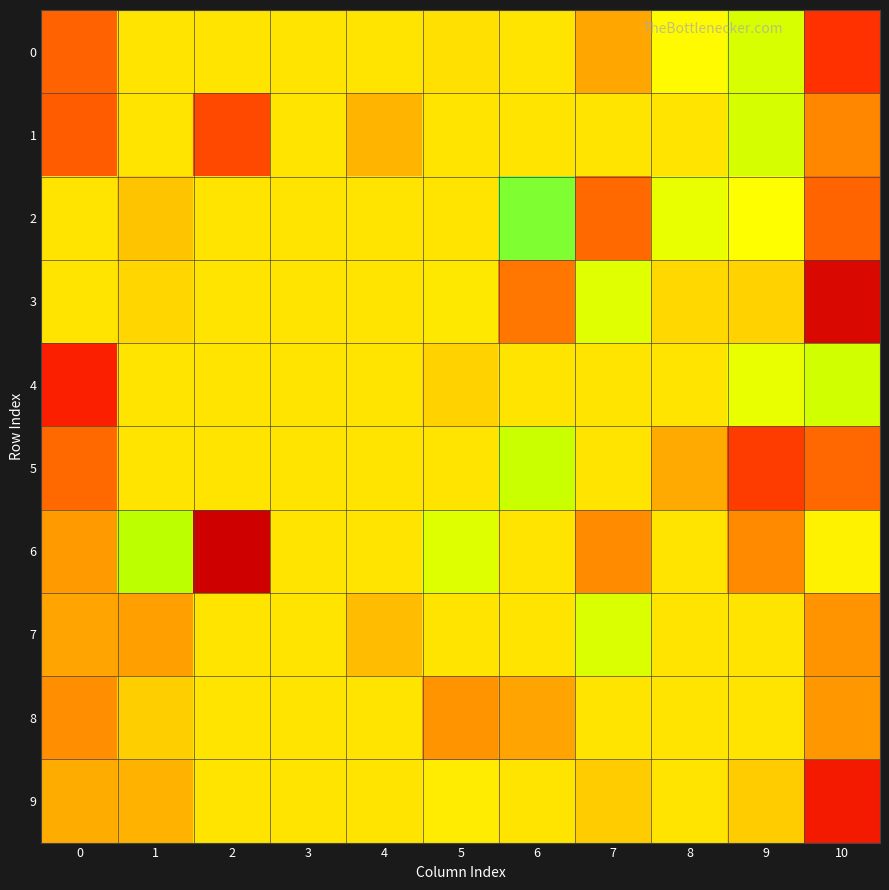

Count the number of categories in the chart.

11